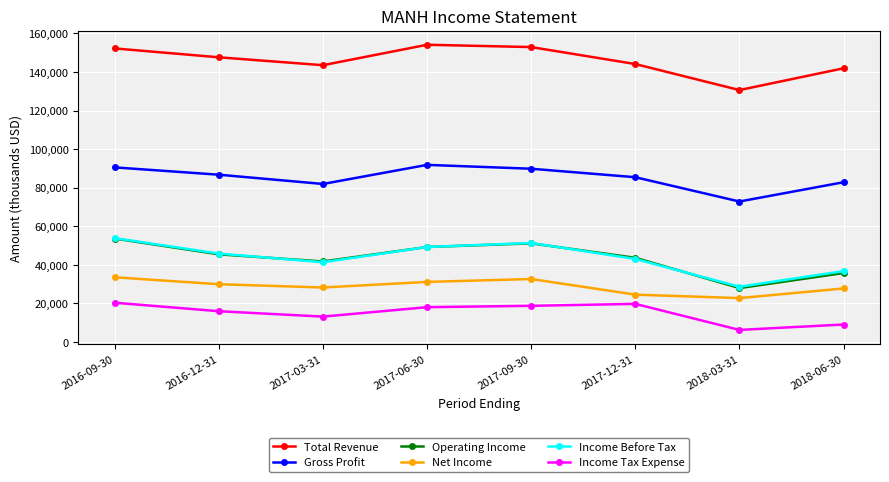

At how many categories does at least one series exceed 17713?

8